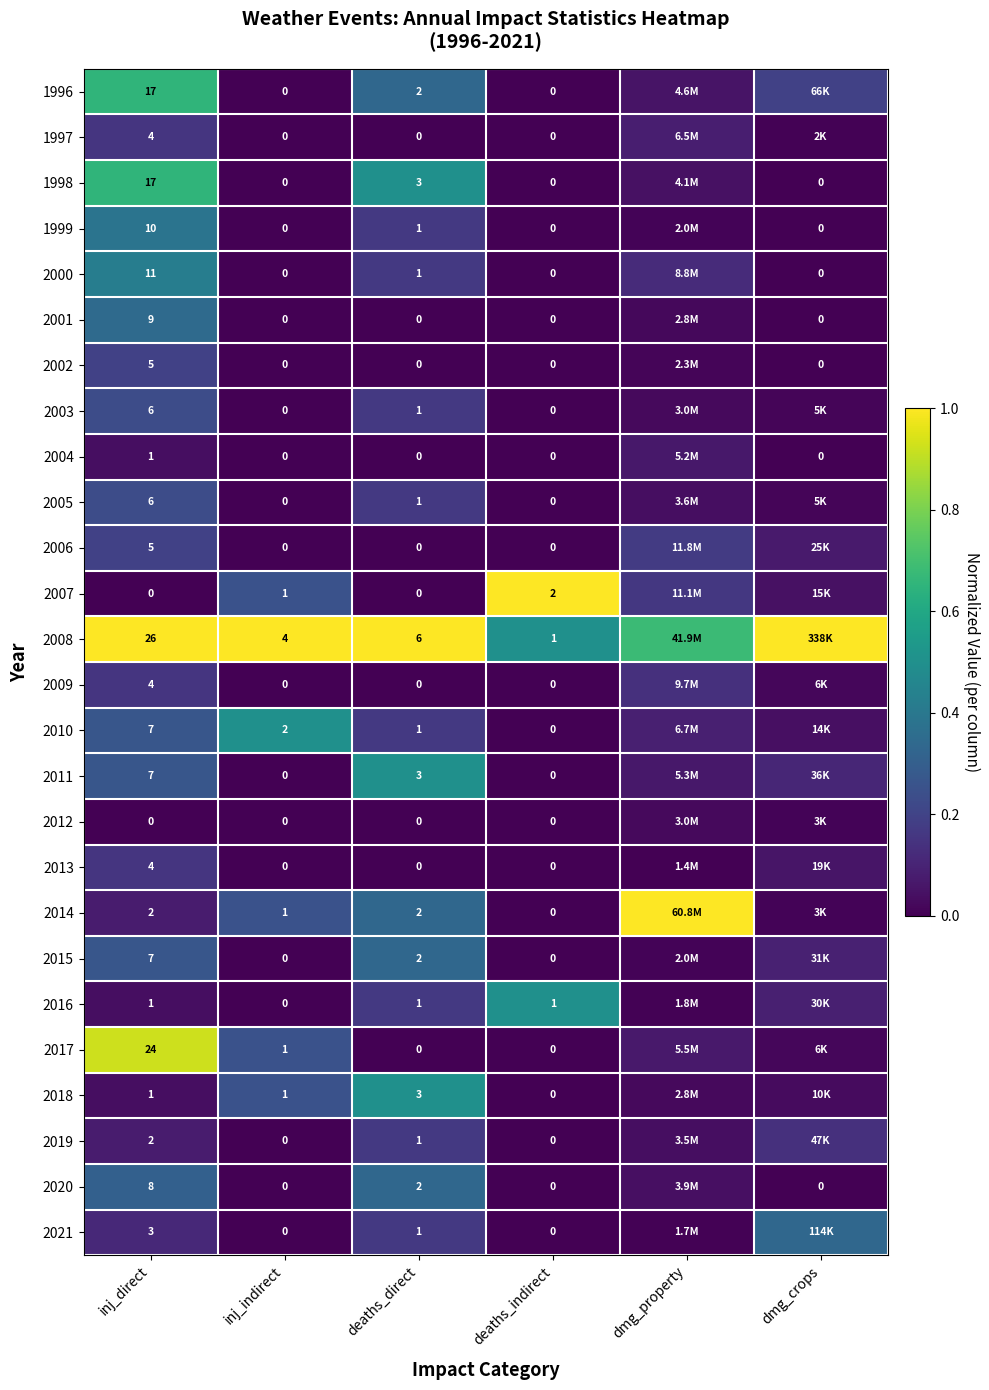

At which label is 2020 closest to 0?

inj_indirect